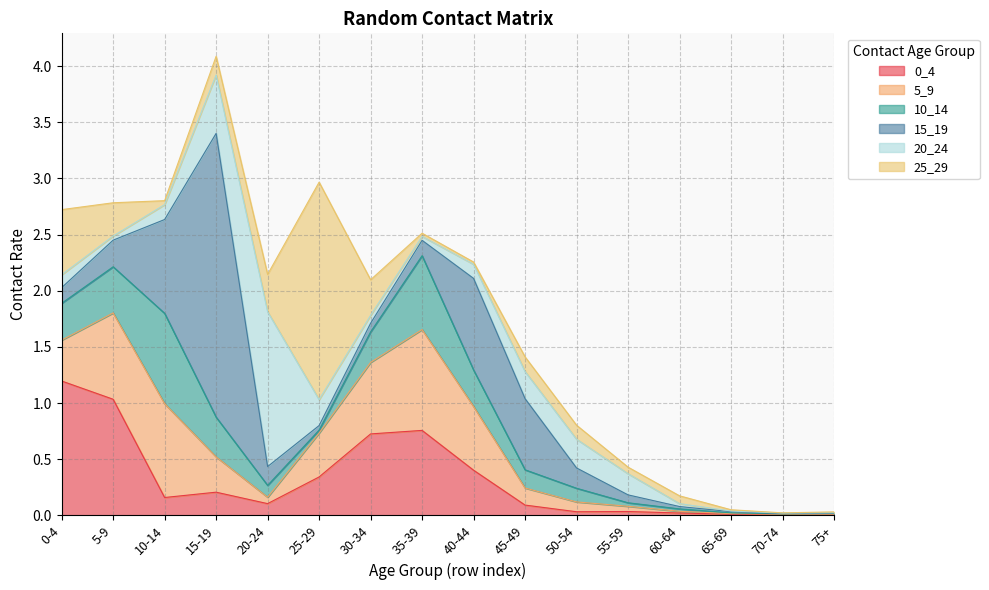

Where do 5_9 and 15_19 first cross each other?

5-9 and 10-14